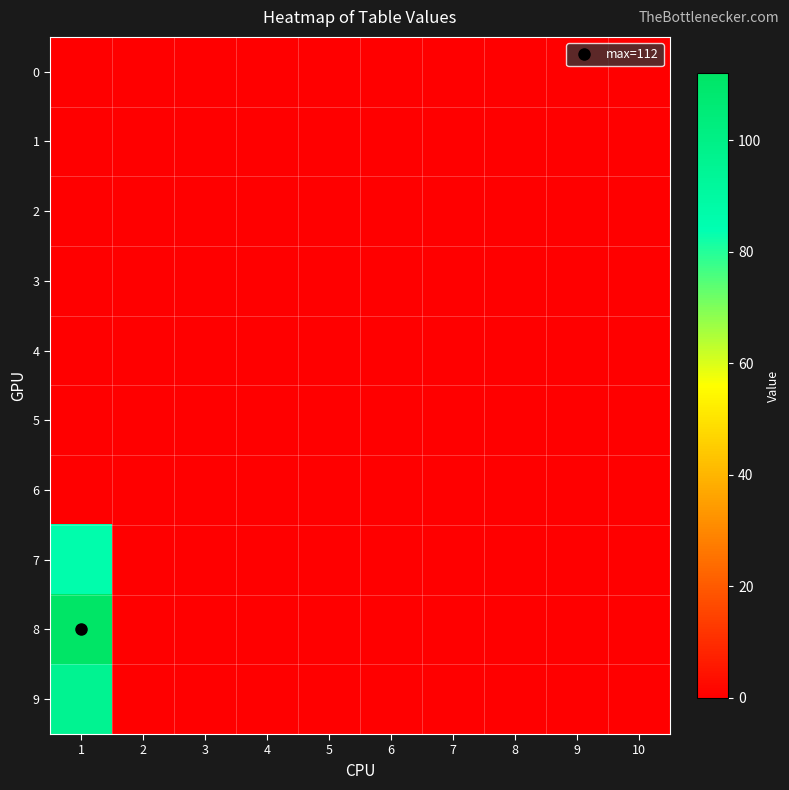

What is the maximum value shown in the chart?

112